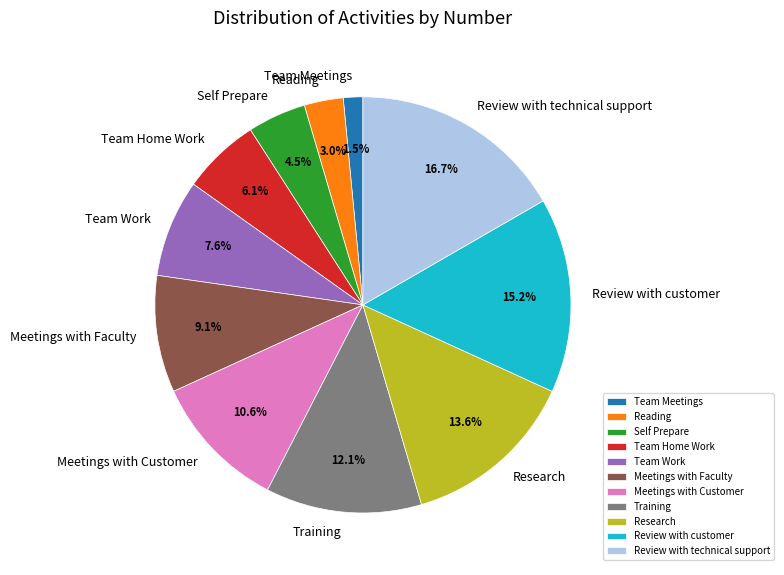

Which slice is the smallest?

Team Meetings